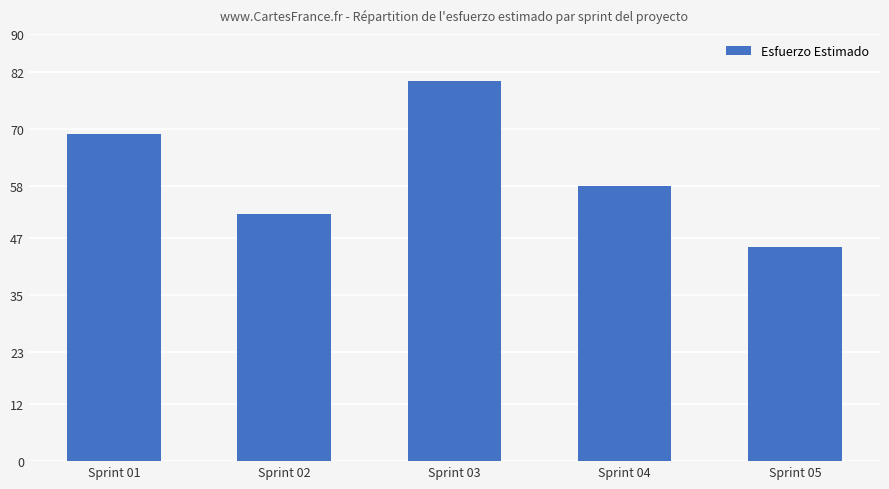

Which label corresponds to the smallest value in the chart?

Sprint 05